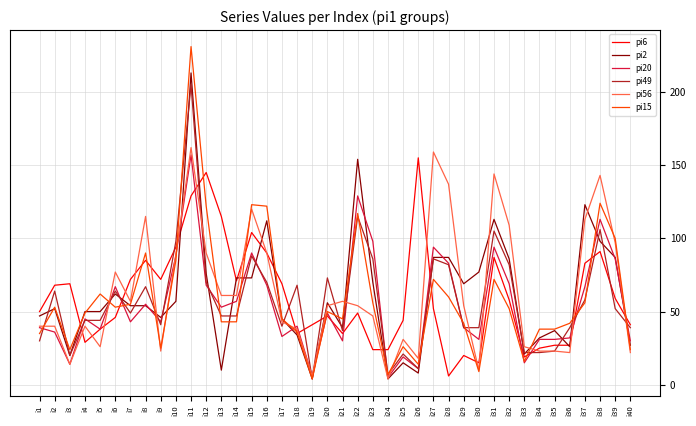

Reading right to left, list all the values displayed in this chart.

pi6: i40=41	i39=59	i38=91	i37=83	i36=27	i35=27	i34=25	i33=19	i32=58	i31=87	i30=15	i29=20	i28=6	i27=52	i26=155	i25=44	i24=24	i23=24	i22=49	i21=35	i20=47	i19=41	i18=35	i17=69	i16=90	i15=104	i14=71	i13=115	i12=145	i11=129	i10=94	i9=72	i8=85	i7=72	i6=46	i5=38	i4=29	i3=69	i2=68	i1=50
pi2: i40=27	i39=87	i38=98	i37=123	i36=26	i35=37	i34=32	i33=21	i32=86	i31=113	i30=77	i29=69	i28=87	i27=87	i26=8	i25=15	i24=4	i23=70	i22=154	i21=39	i20=56	i19=4	i18=34	i17=45	i16=112	i15=73	i14=73	i13=10	i12=76	i11=213	i10=57	i9=46	i8=54	i7=54	i6=62	i5=50	i4=50	i3=20	i2=52	i1=47
pi20: i40=30	i39=86	i38=113	i37=67	i36=32	i35=31	i34=31	i33=15	i32=69	i31=94	i30=31	i29=39	i28=83	i27=94	i26=11	i25=19	i24=5	i23=98	i22=129	i21=30	i20=49	i19=6	i18=40	i17=33	i16=68	i15=90	i14=57	i13=53	i12=68	i11=157	i10=88	i9=43	i8=55	i7=43	i6=67	i5=38	i4=45	i3=14	i2=36	i1=39
pi49: i40=39	i39=52	i38=106	i37=58	i36=39	i35=23	i34=22	i33=22	i32=82	i31=105	i30=39	i29=39	i28=82	i27=86	i26=11	i25=21	i24=7	i23=86	i22=115	i21=37	i20=73	i19=4	i18=68	i17=40	i16=70	i15=88	i14=47	i13=47	i12=70	i11=205	i10=98	i9=41	i8=67	i7=49	i6=64	i5=44	i4=44	i3=20	i2=64	i1=30
pi56: i40=22	i39=97	i38=143	i37=113	i36=22	i35=23	i34=23	i33=26	i32=109	i31=144	i30=10	i29=54	i28=137	i27=159	i26=18	i25=31	i24=4	i23=47	i22=54	i21=57	i20=54	i19=6	i18=38	i17=43	i16=90	i15=120	i14=61	i13=61	i12=90	i11=162	i10=89	i9=23	i8=115	i7=57	i6=77	i5=26	i4=40	i3=14	i2=40	i1=40
pi15: i40=24	i39=100	i38=124	i37=56	i36=42	i35=38	i34=38	i33=16	i32=52	i31=72	i30=9	i29=42	i28=60	i27=72	i26=14	i25=26	i24=7	i23=56	i22=117	i21=45	i20=50	i19=4	i18=36	i17=45	i16=122	i15=123	i14=43	i13=43	i12=122	i11=231	i10=85	i9=25	i8=90	i7=55	i6=53	i5=62	i4=49	i3=24	i2=53	i1=35